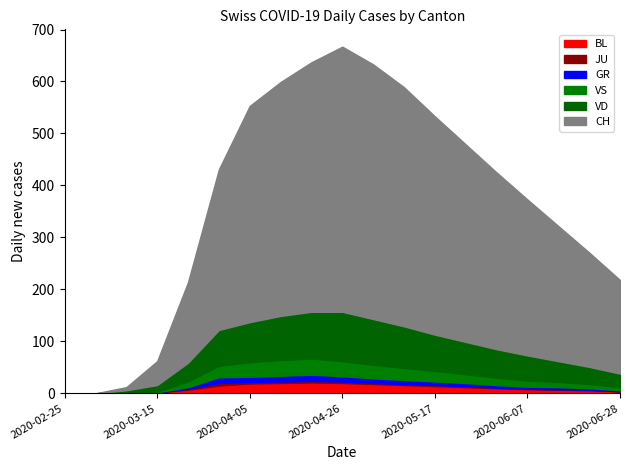

How many series are shown in this chart?

6